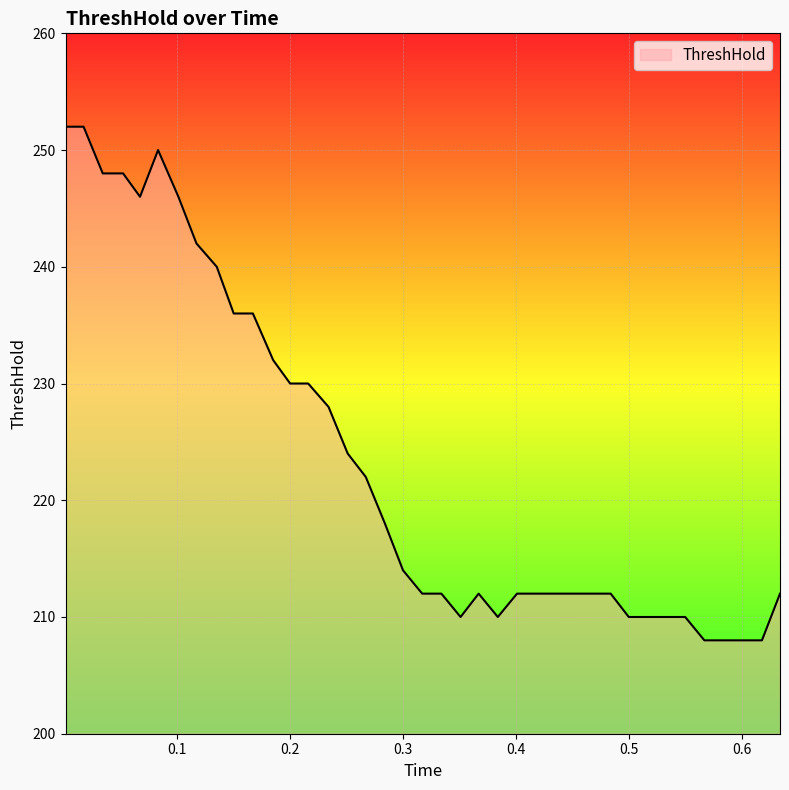

What is the difference between the maximum and minimum values?

44